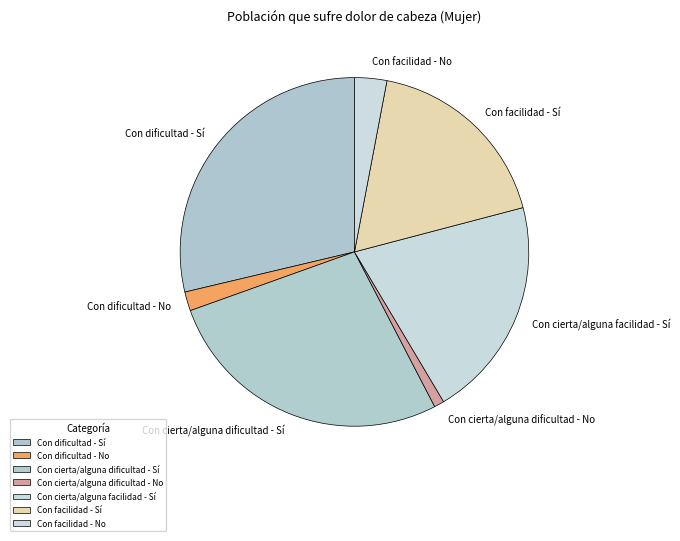

Rank the categories by value from highest to lowest.

Con dificultad - Sí, Con cierta/alguna dificultad - Sí, Con cierta/alguna facilidad - Sí, Con facilidad - Sí, Con facilidad - No, Con dificultad - No, Con cierta/alguna dificultad - No